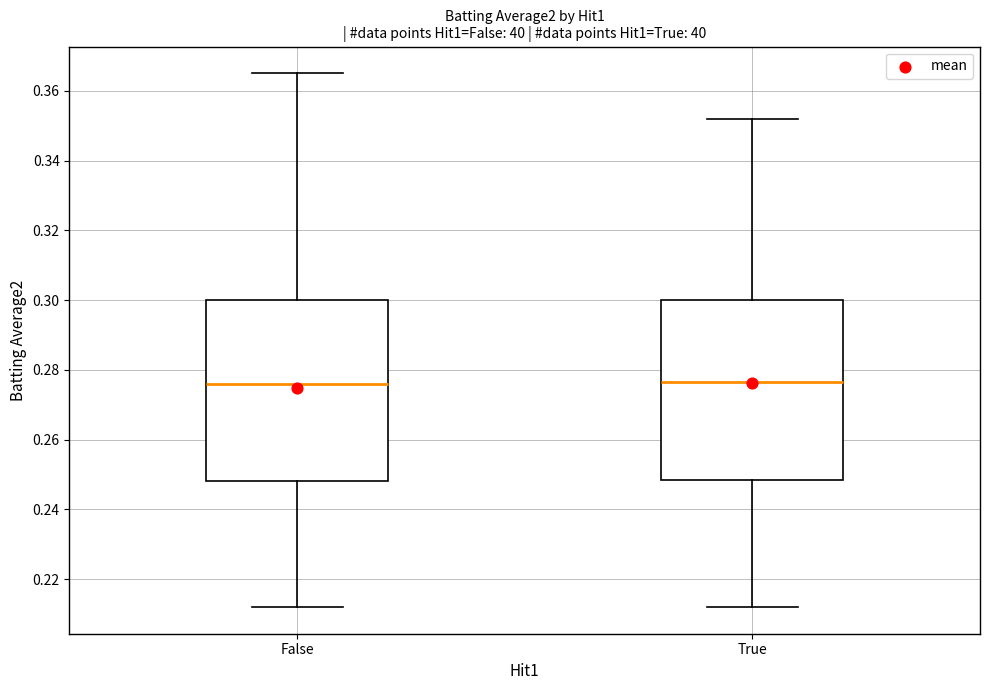

Reading left to right, read every box against the y-axis: the position of its median line, the range the box covers, and the ends of its whiskers. The values are not printed on the chart, so give them approximately, as read against the axis.

False: median 0.276, box 0.248 to 0.300, whiskers 0.212 to 0.366
True: median 0.276, box 0.248 to 0.300, whiskers 0.212 to 0.352